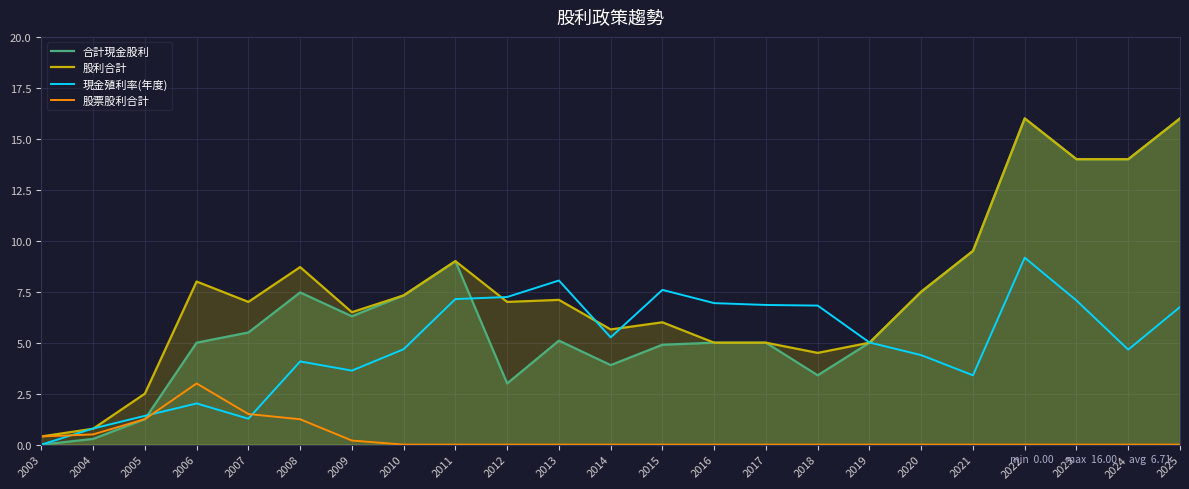

Reading right to left, extract all data points from this chart.

合計現金股利: 16.0	14.0	14.0	16.0	9.5	7.5	5.0	3.4	5.0	5.0	4.9	3.9	5.1	3.0	9.0	7.3	6.3	7.5	5.5	5.0	1.2	0.3	0.0
股利合計: 16.0	14.0	14.0	16.0	9.5	7.5	5.0	4.5	5.0	5.0	6.0	5.7	7.1	7.0	9.0	7.3	6.5	8.7	7.0	8.0	2.5	0.8	0.4
現金殖利率(年度): 6.8	4.7	7.1	9.2	3.4	4.4	5.0	6.8	6.8	6.9	7.6	5.3	8.1	7.2	7.1	4.7	3.6	4.1	1.3	2.0	1.4	0.8	0.0
股票股利合計: 0.0	0.0	0.0	0.0	0.0	0.0	0.0	0.0	0.0	0.0	0.0	0.0	0.0	0.0	0.0	0.0	0.2	1.2	1.5	3.0	1.2	0.5	0.4